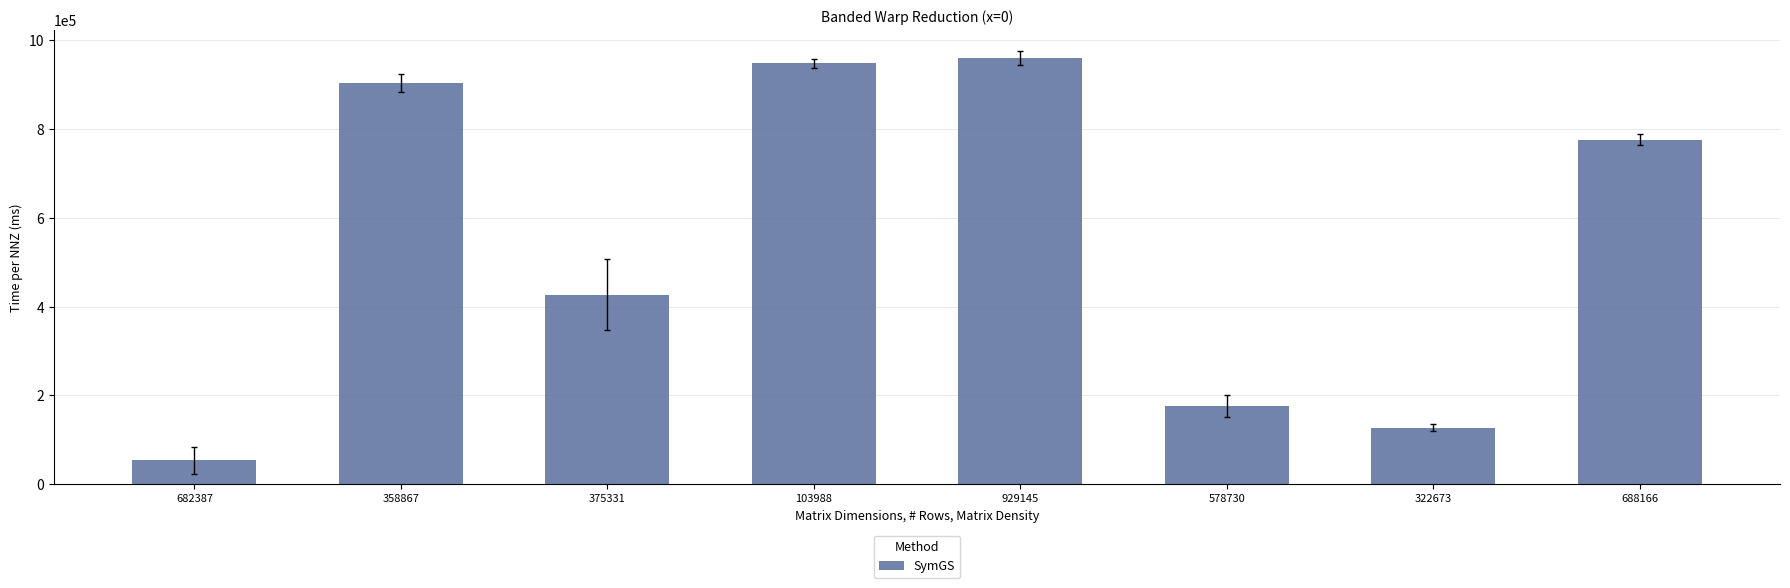

Which category has the highest value across all series?

929145